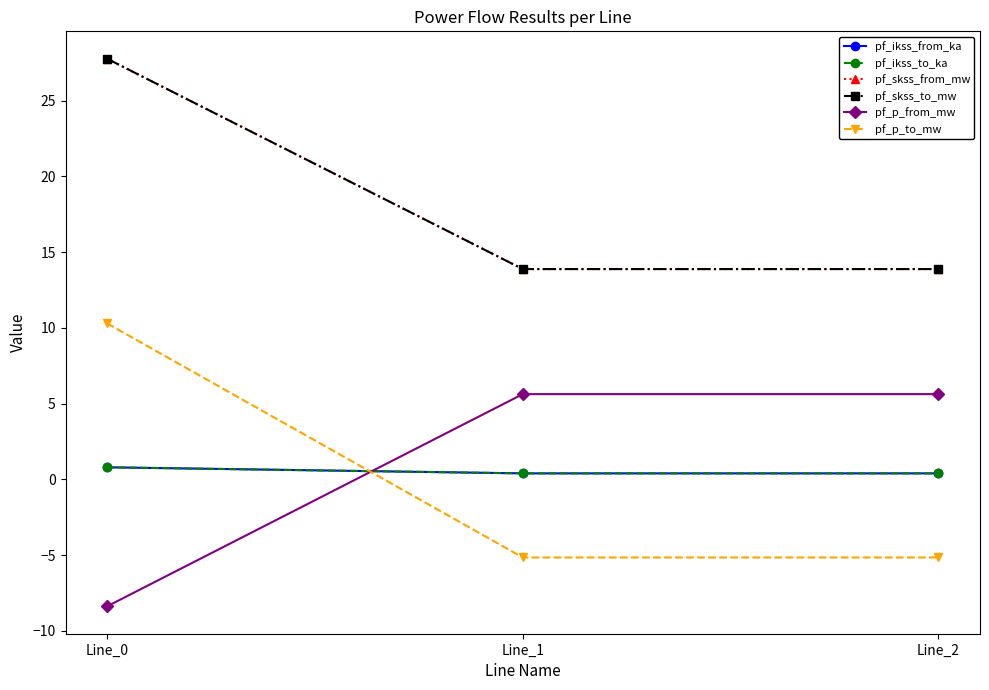

The value of pf_ikss_from_ka at Line_2 is 0.6. True or false?

False